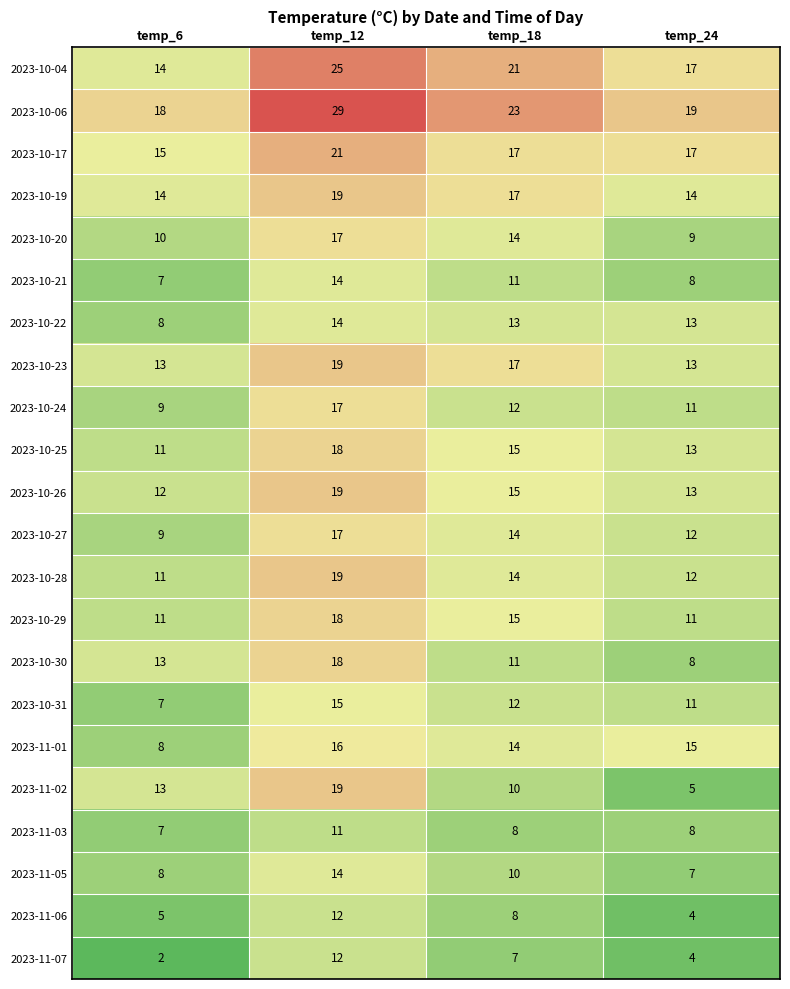

List the labels in order of 2023-10-25 value, largest first.

temp_12, temp_18, temp_24, temp_6